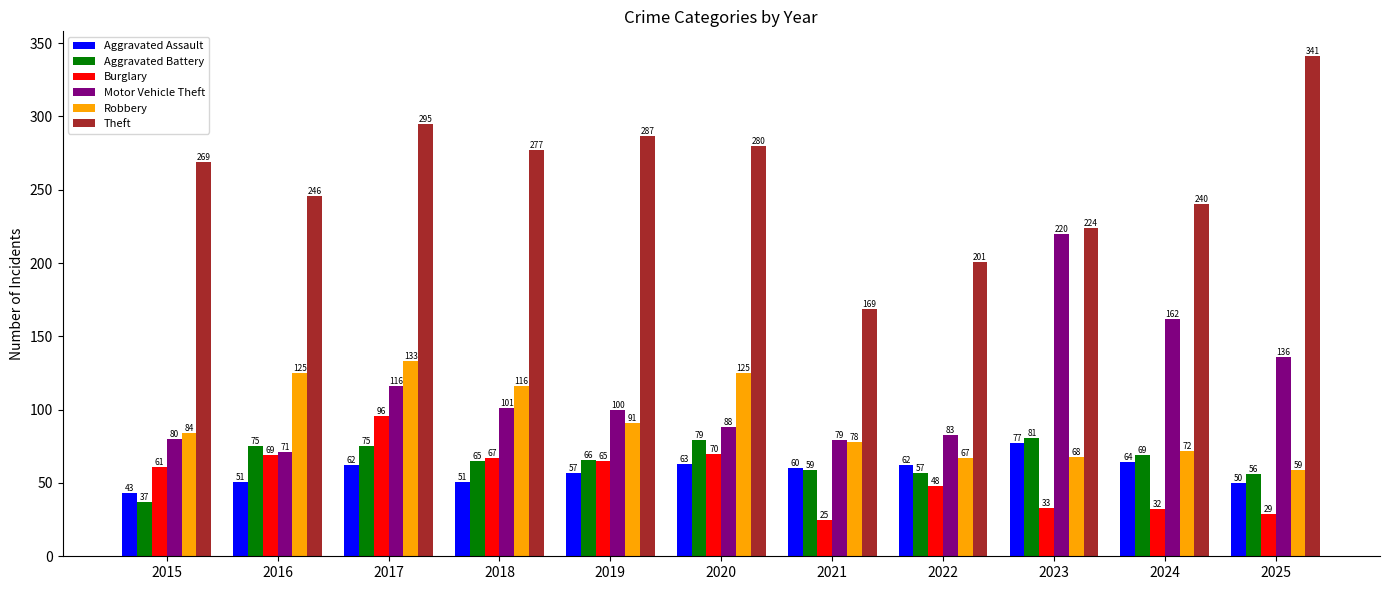

How many bars are there in total?

66